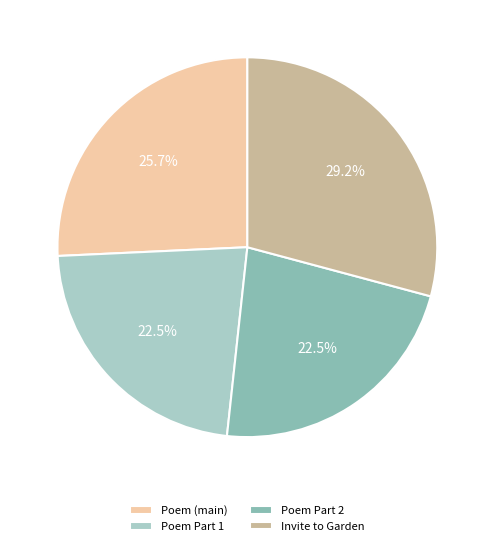

Approximately how many times larger is the value at Invite to Garden compared to Poem (main)?

1.1